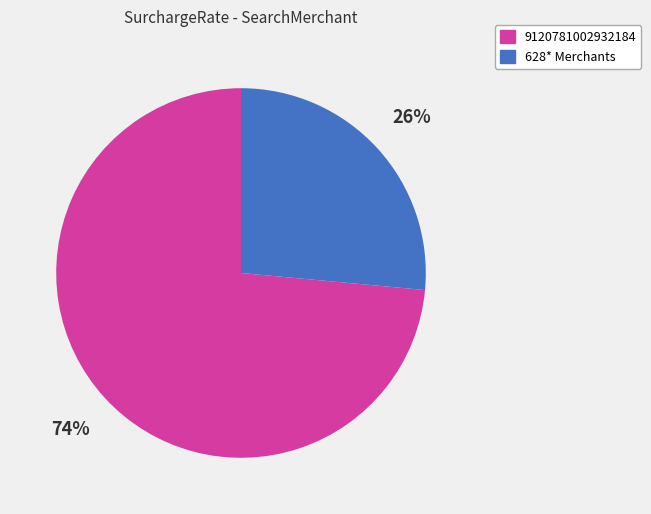

Is there a majority slice in this chart?

Yes